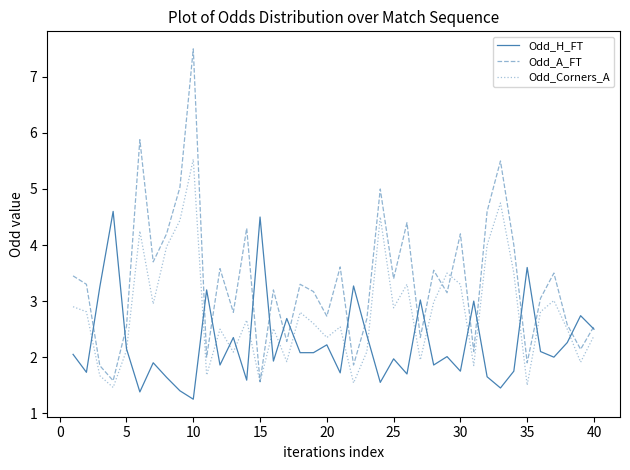

Which series has the widest spread of values?

Odd_A_FT